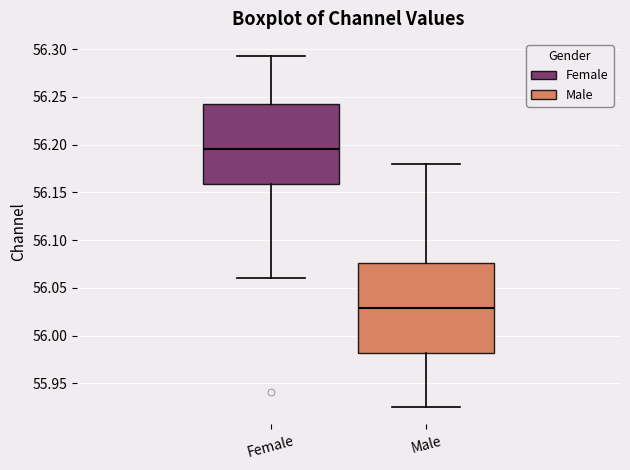

Reading left to right, read every box against the y-axis: the position of its median line, the range the box covers, and the ends of its whiskers. The values are not printed on the chart, so give them approximately, as read against the axis.

Female: median 56.195, box 56.160 to 56.240, whiskers 56.060 to 56.290
Male: median 56.030, box 55.980 to 56.075, whiskers 55.925 to 56.180